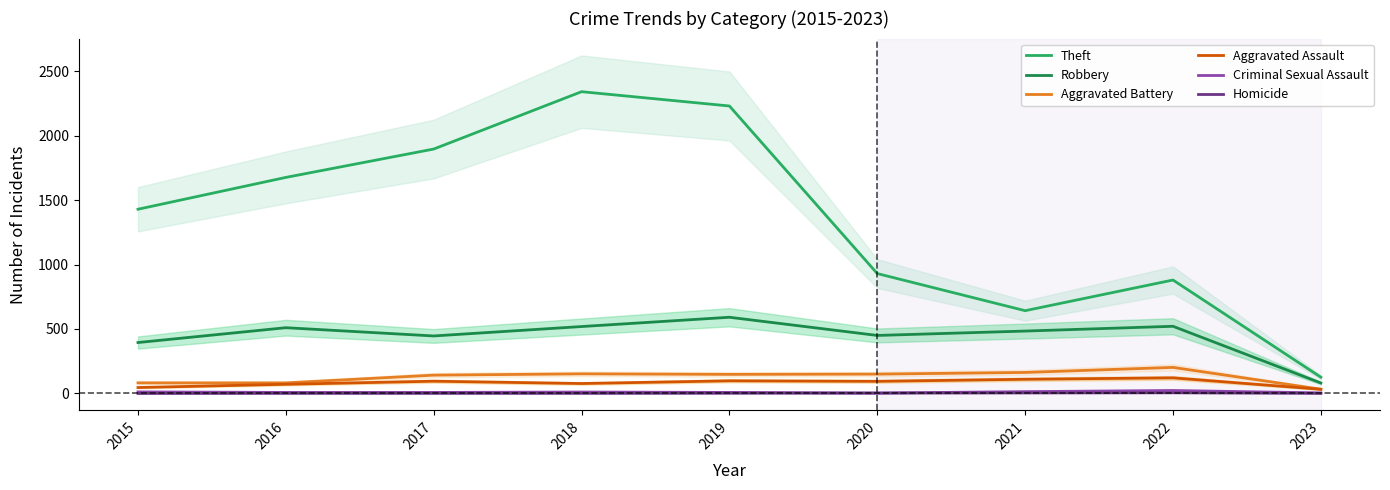

How many data points does each series have?

9